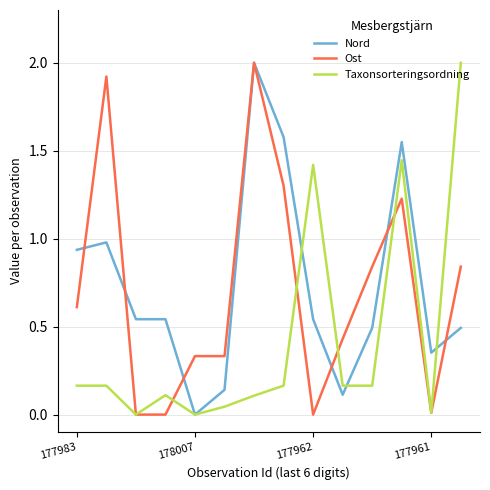

What is the greatest value displayed?

2.0